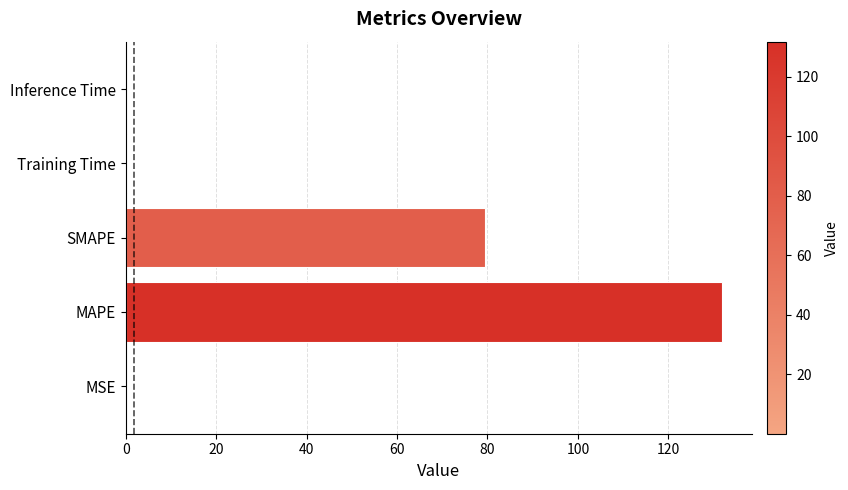

What is the sum of all values?

212.1